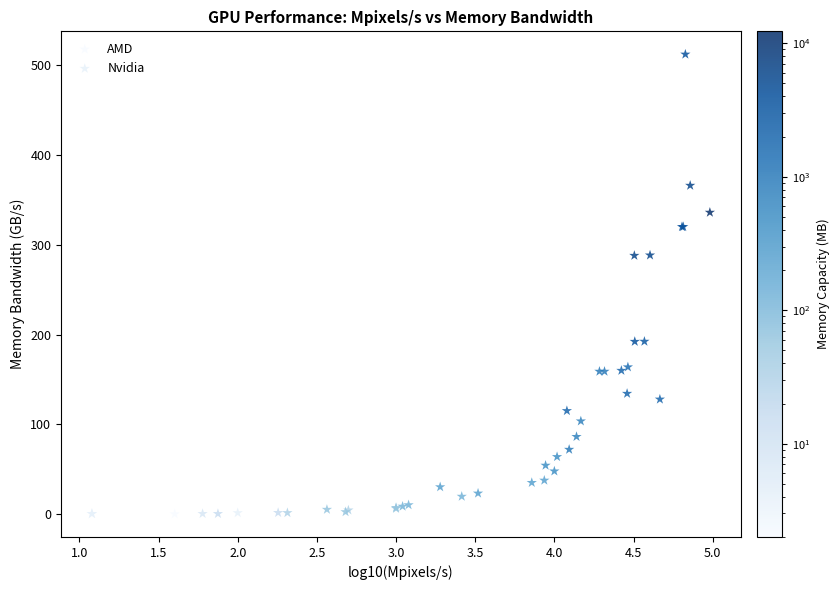

Which series has the widest spread of Y values?

AMD